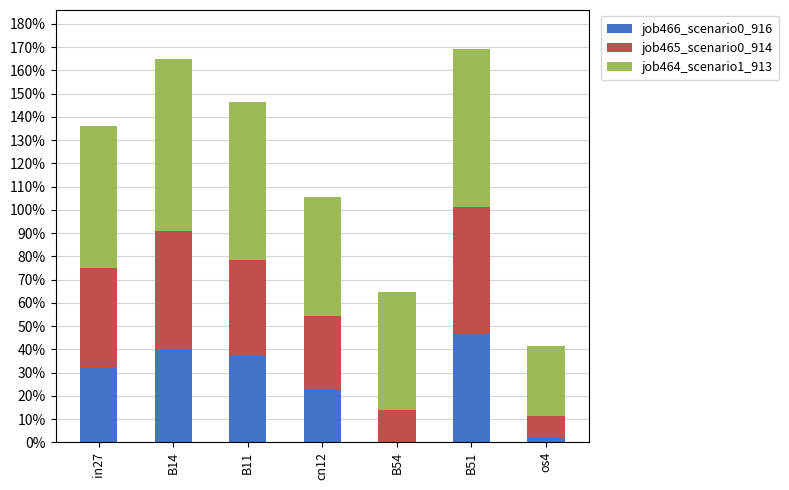

Does the chart contain stacked bars?

Yes